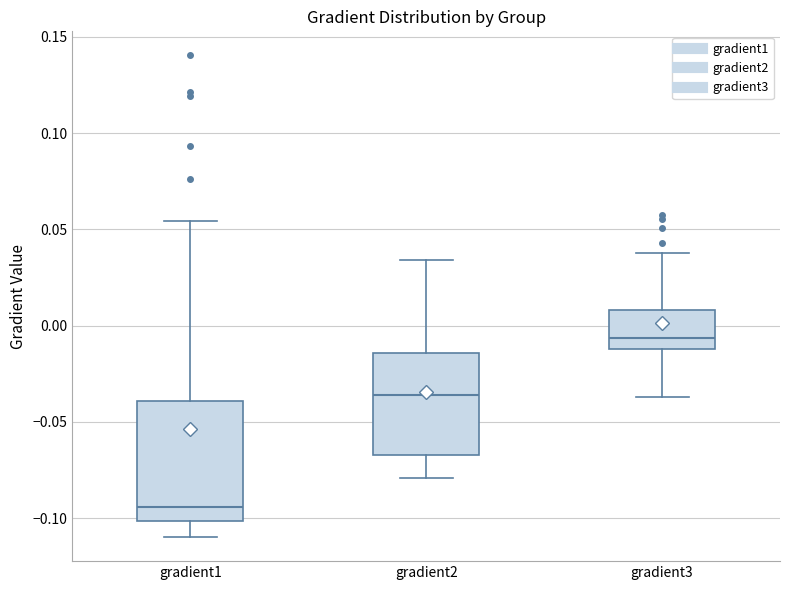

Which box is the tallest, from its lower edge to its upper edge?

gradient1